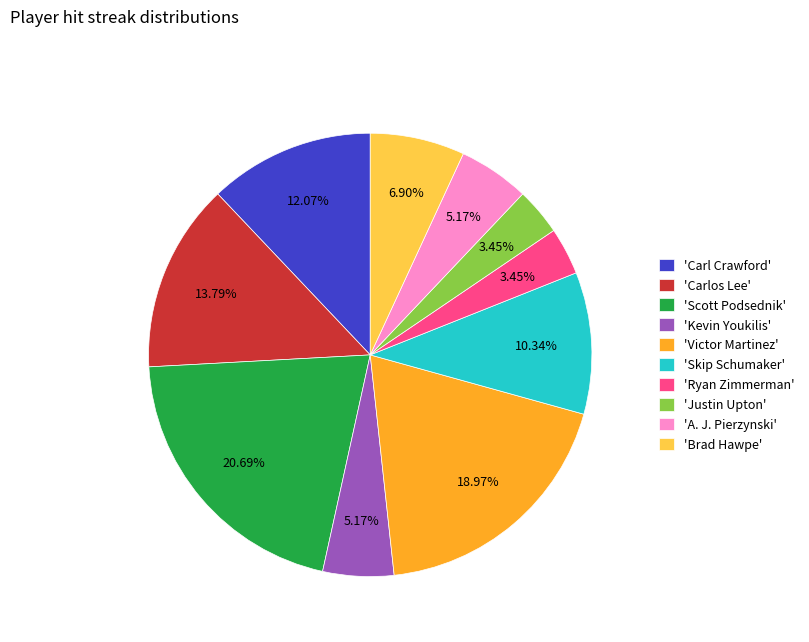

How many slices are in this pie chart?

10